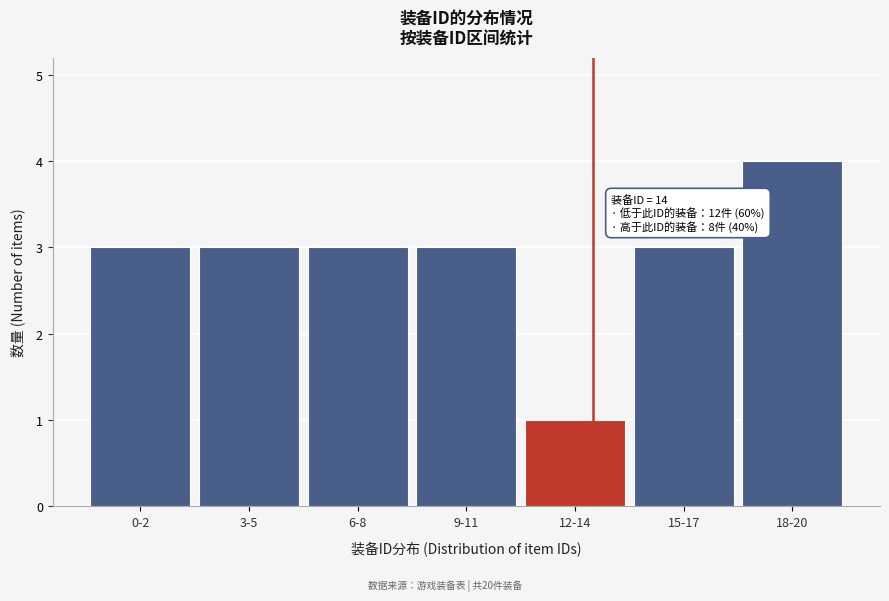

Reading right to left, what are all the values shown in this chart?

4	3	1	3	3	3	3